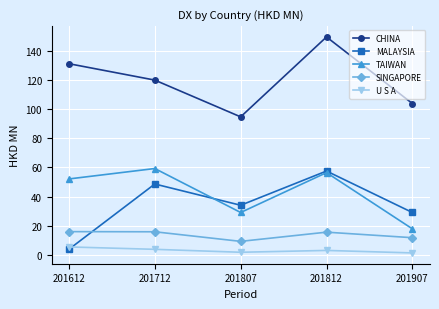

At how many categories does at least one series exceed 116?

3